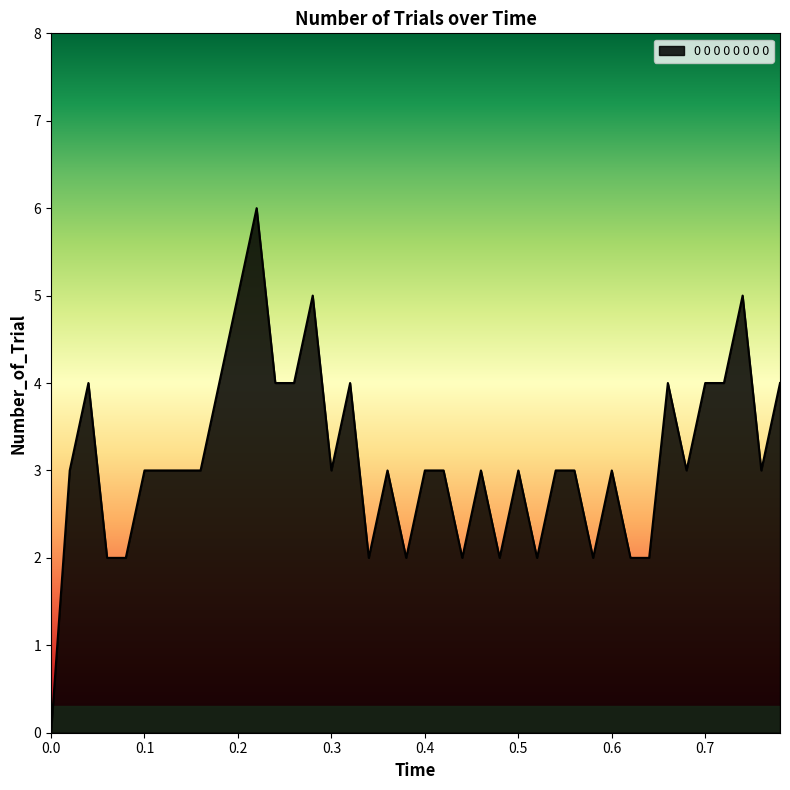

What is the difference between the maximum and minimum values?

6